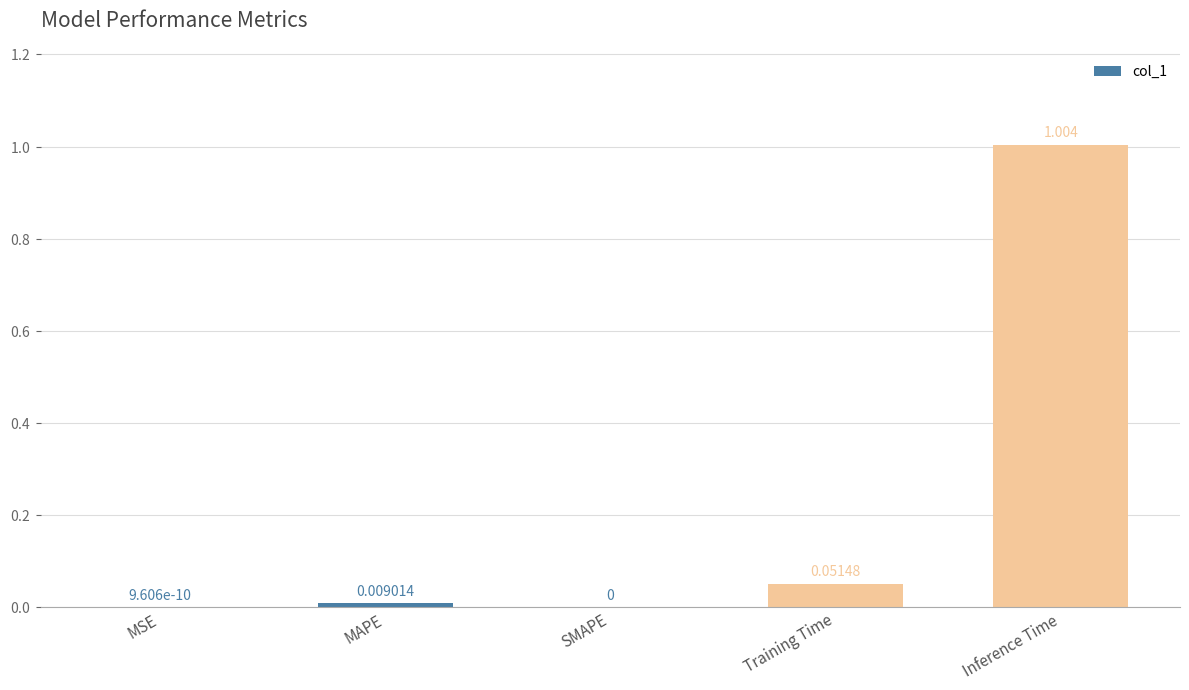

The chart shows a value of 0.0 at Training Time. True or false?

False